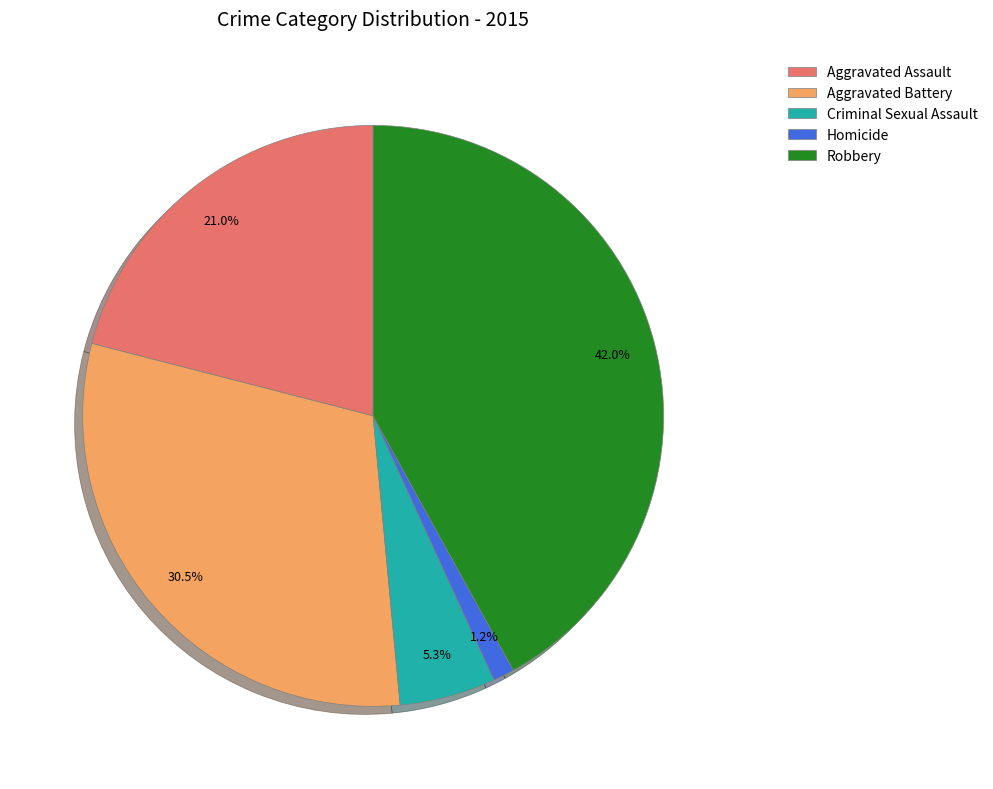

How many segments does this pie chart have?

5